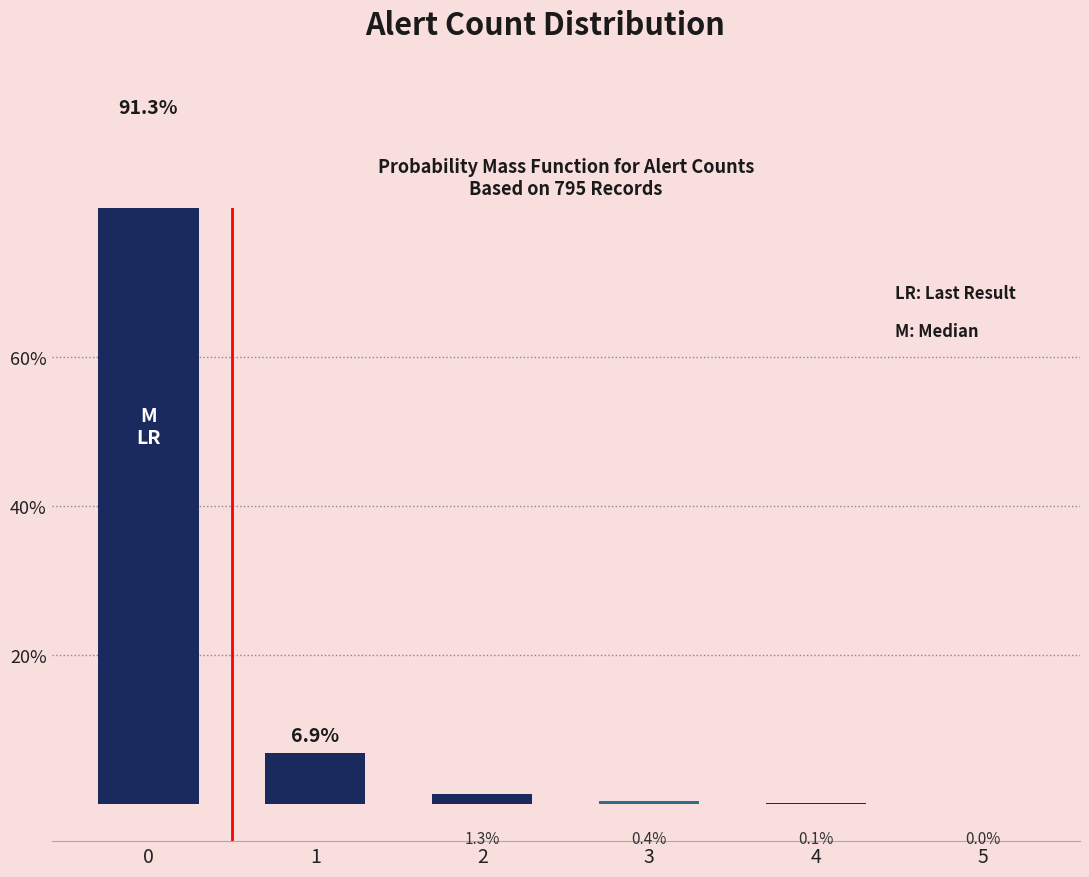

Between 4 and 1, which is larger?

1